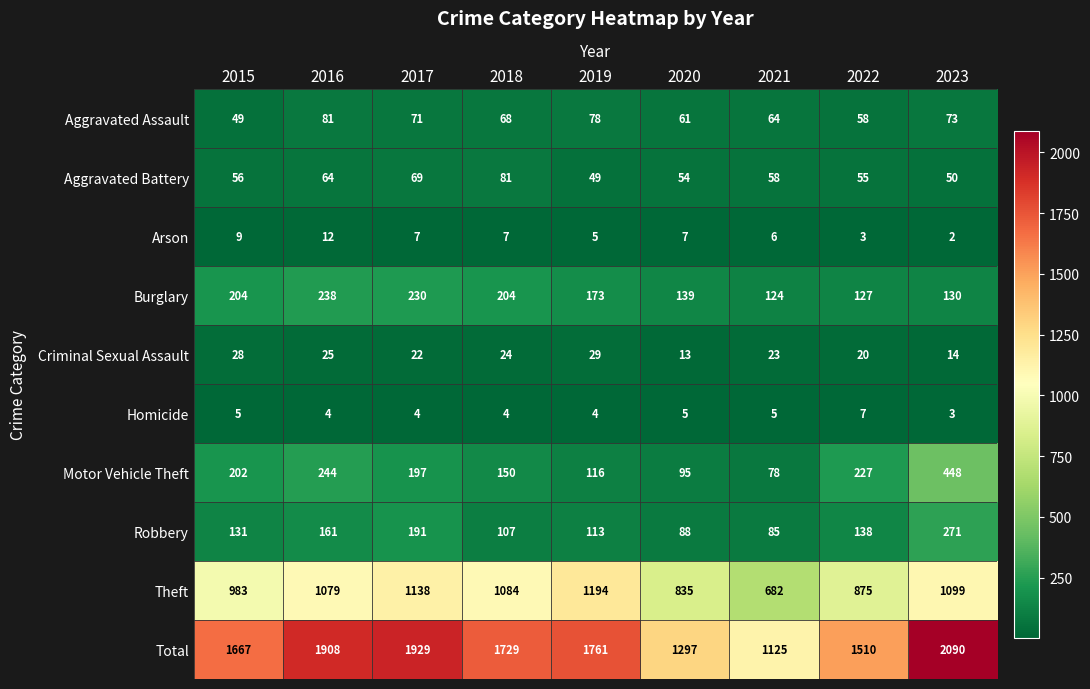

At how many categories does at least one series exceed 966?

9